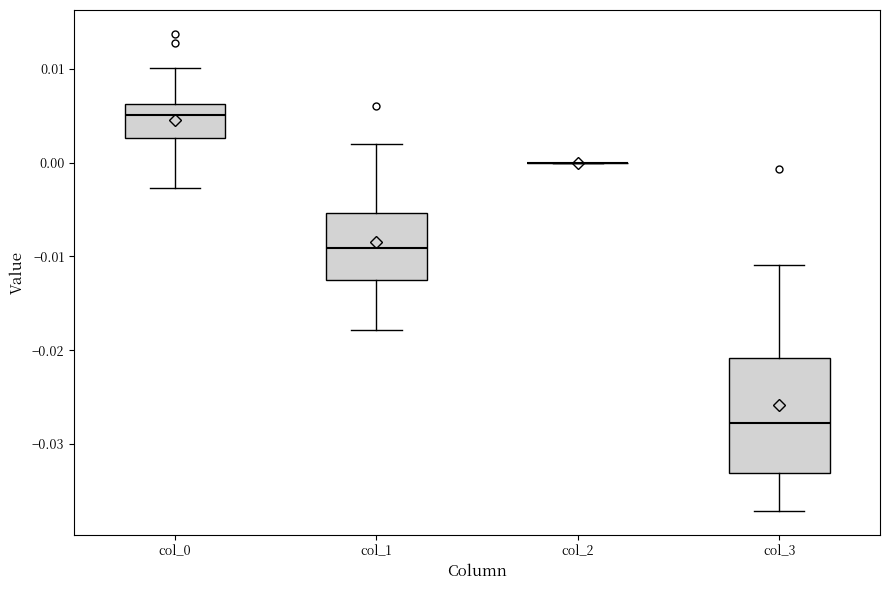

Reading left to right, transcribe this box plot: for each box, give where its median line is, the range the box spans, and where its two whiskers end, as read against the y-axis. The values are not printed on the chart, so give them approximately, as read against the axis.

col_0: median 0.005, box 0.003 to 0.006, whiskers -0.003 to 0.010
col_1: median -0.009, box -0.013 to -0.005, whiskers -0.018 to 0.002
col_2: box collapsed to a line at 0.000, whiskers 0.000 to 0.000
col_3: median -0.028, box -0.033 to -0.021, whiskers -0.037 to -0.011